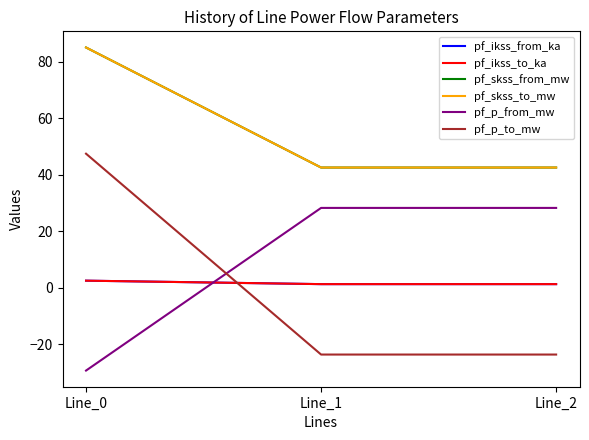

What is the value of the pf_ikss_to_ka point at the 1st from the left?

2.5